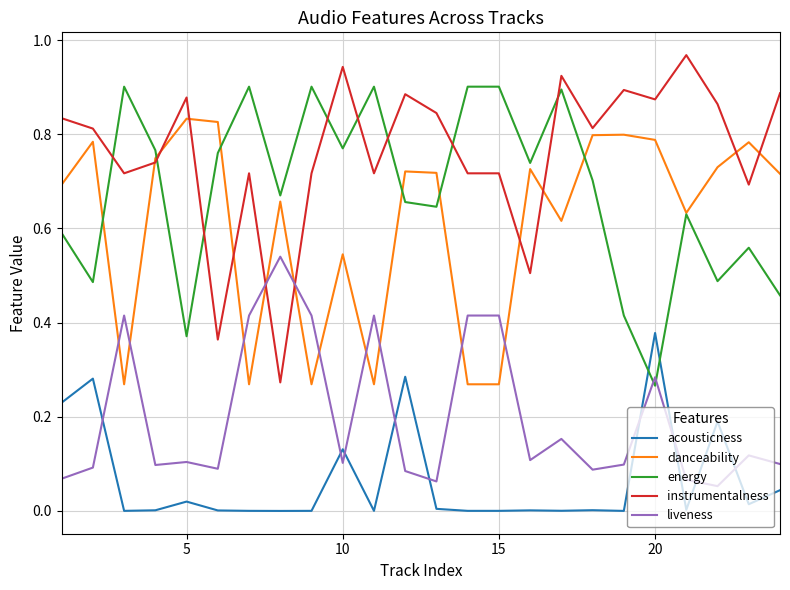

How many times do energy and acousticness cross each other?

2